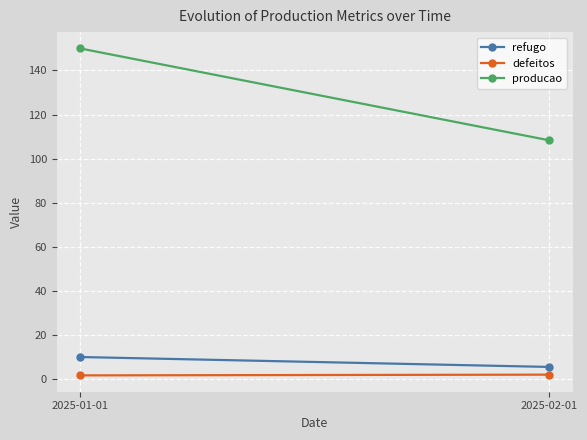

The value of defeitos at 2025-02-01 is 2.0. True or false?

True